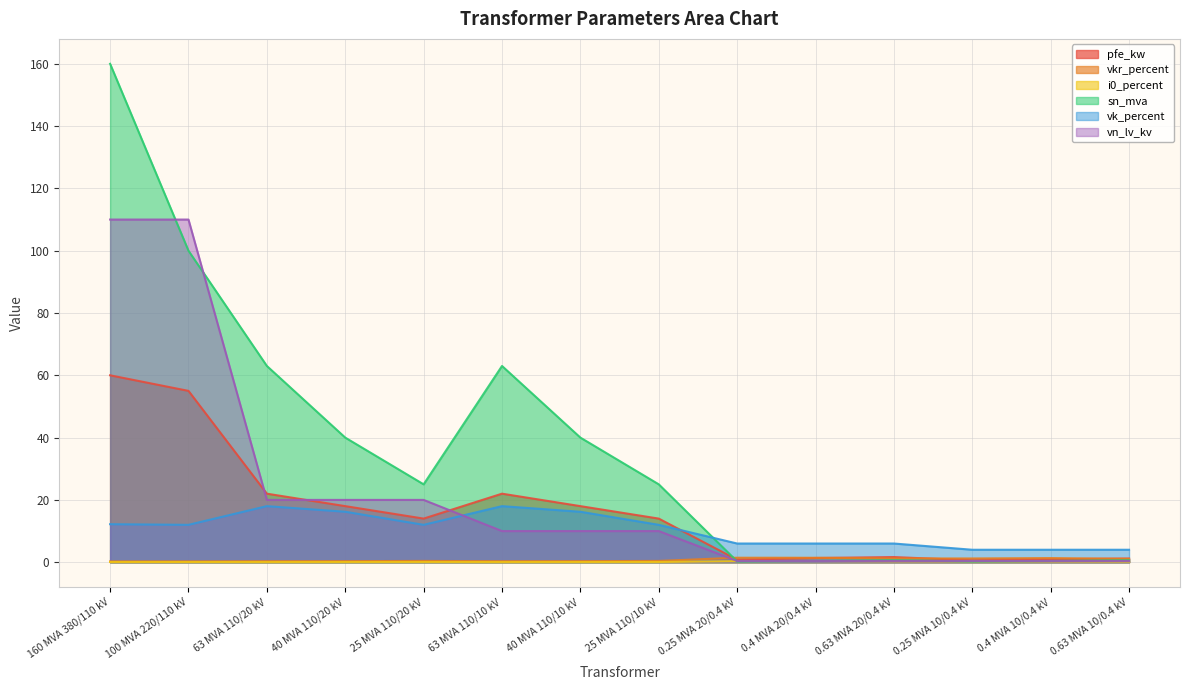

What is the total value across all series at 0.25 MVA 20/0.4 kV?

9.2